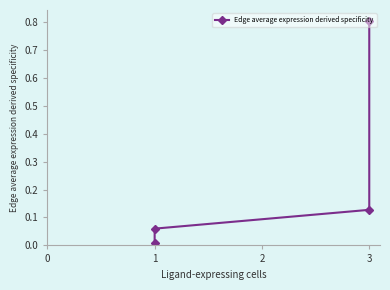

What is the greatest value displayed?

0.8